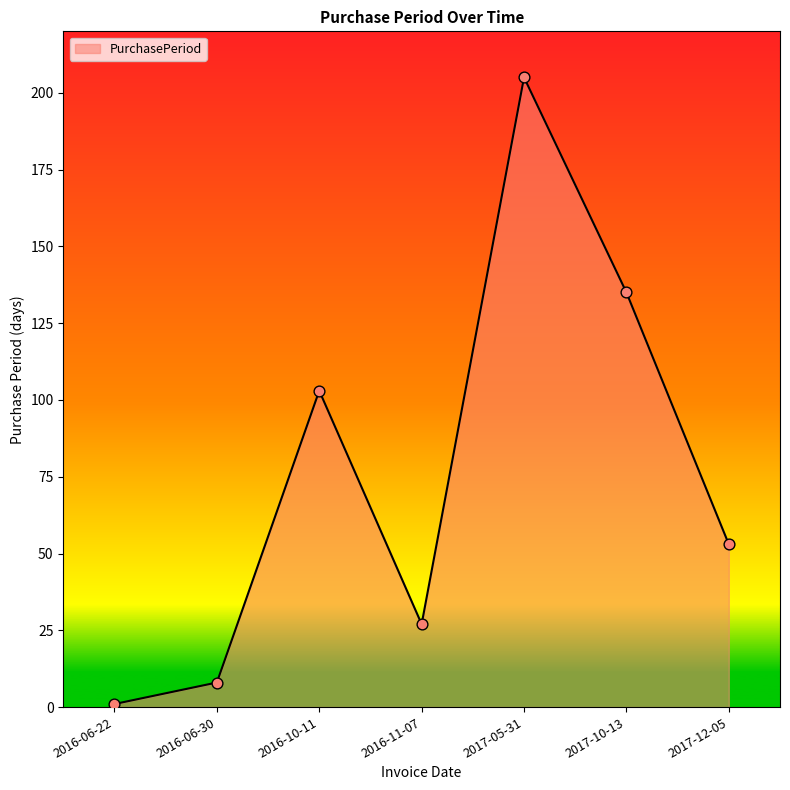

Approximately how many times larger is the value at 2017-12-05 compared to 2016-10-11?

0.5